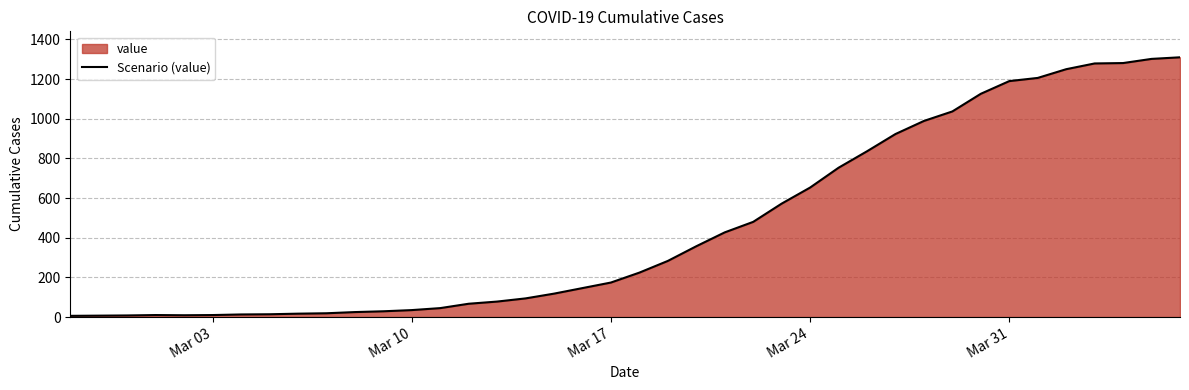

Is it true that the value at Mar 17 is 245?

False